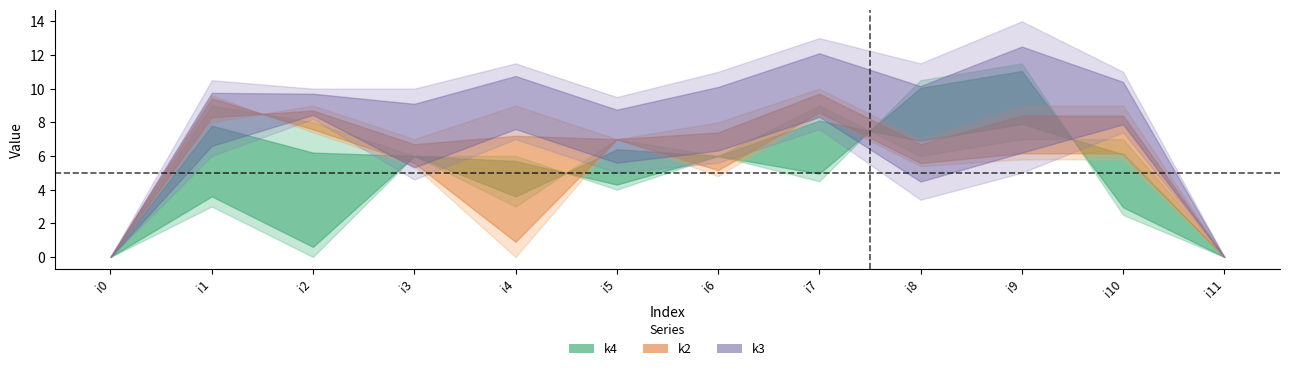

What is the difference between the second highest and second lowest values in the k3 series?

9